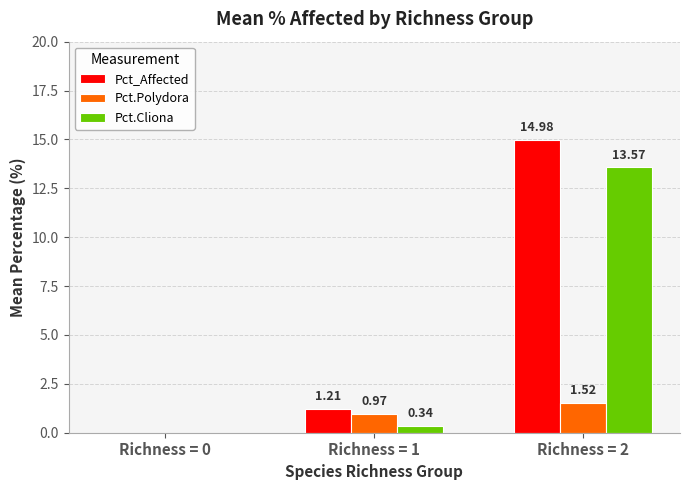

Which series has the largest total across all categories?

Pct_Affected